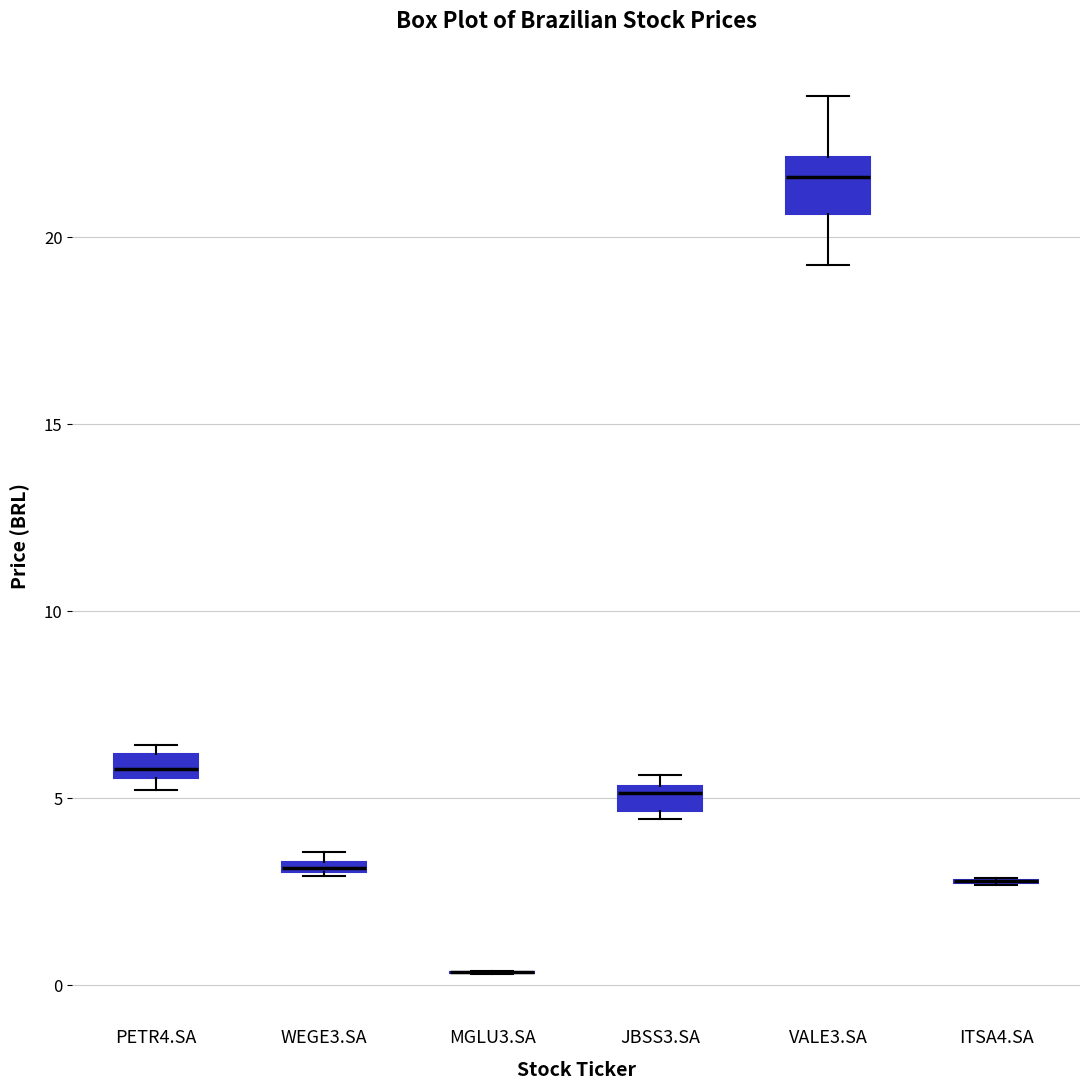

Which box is the tallest, from its lower edge to its upper edge?

VALE3.SA